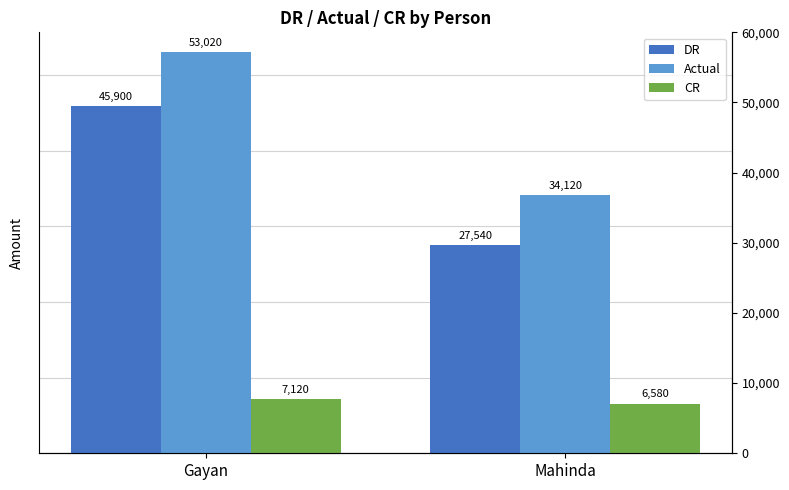

Which label corresponds to the largest value in the chart?

Gayan